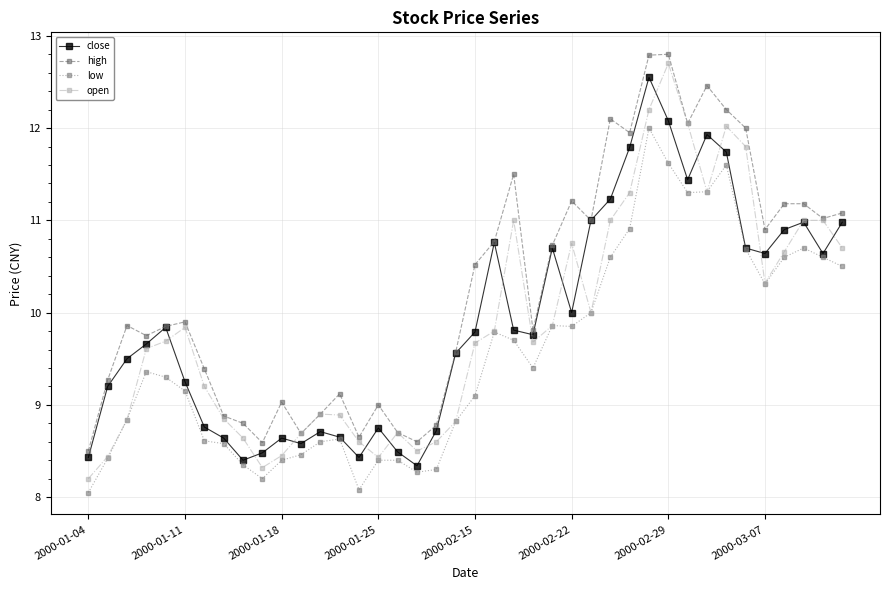

What are all the series names shown in the legend?

close, high, low, open